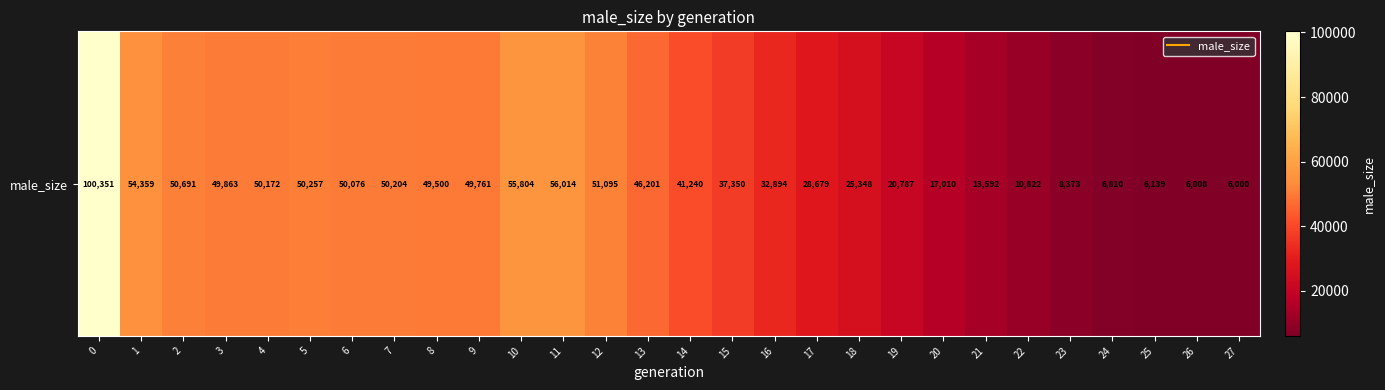

Where is the data nearest to the value 53175?

1